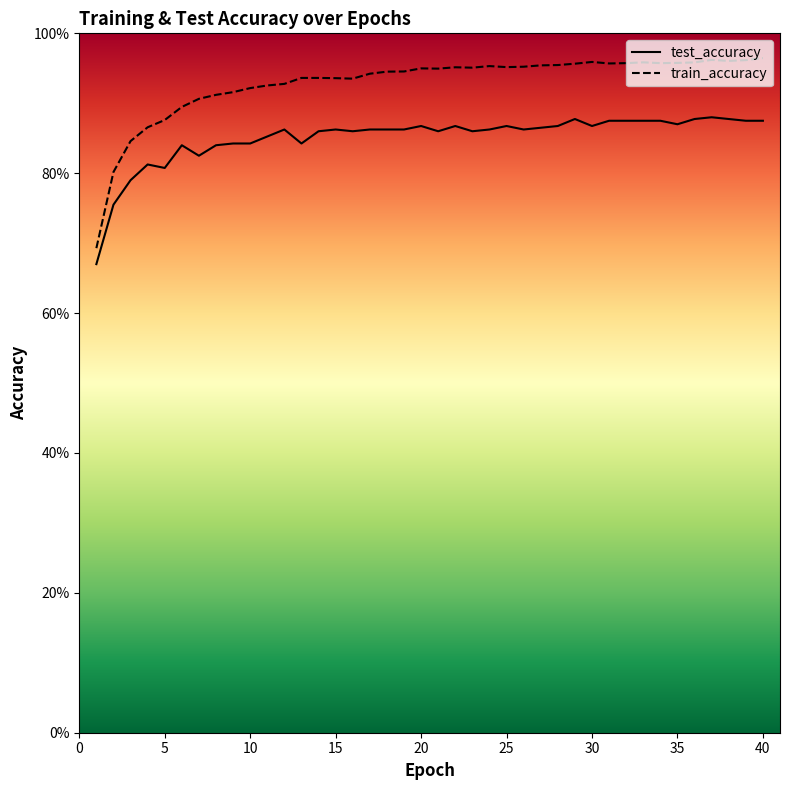

What are all the series names shown in the legend?

test_accuracy, train_accuracy